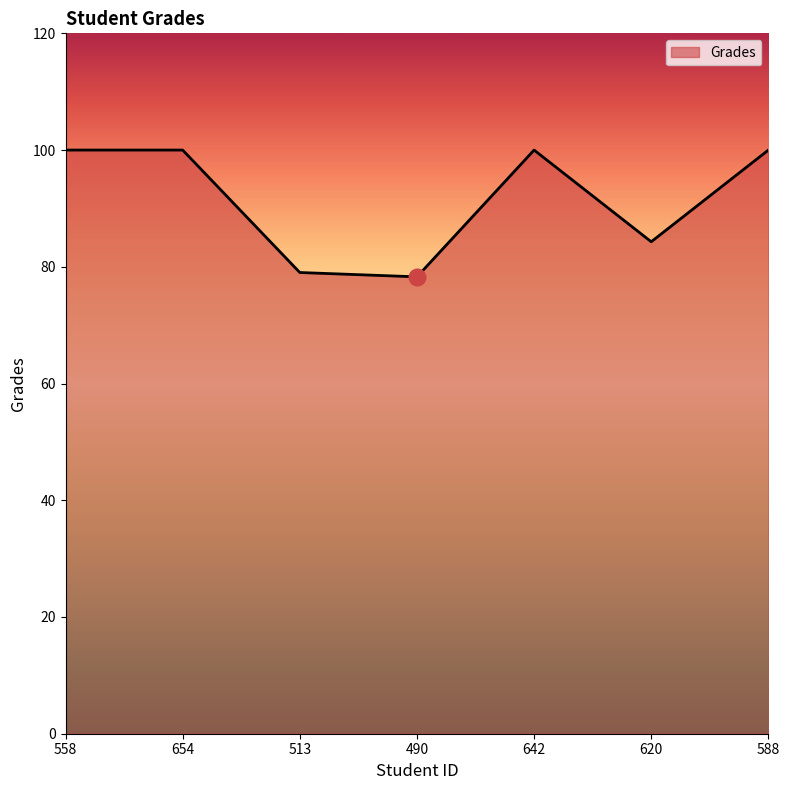

How many lines are shown in the chart?

1